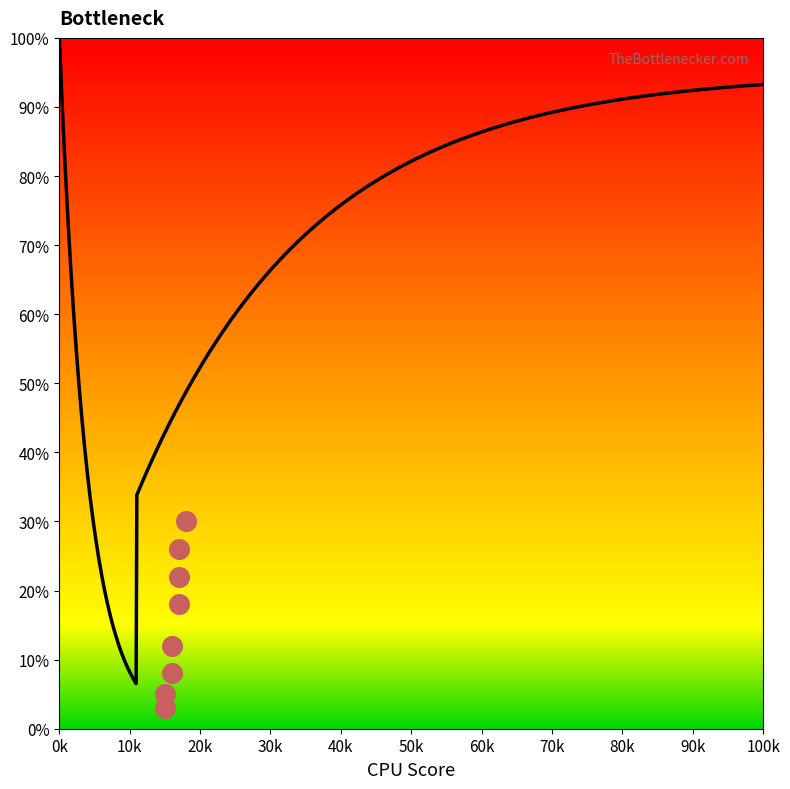

Between 30k and 60k, which is larger?

60k